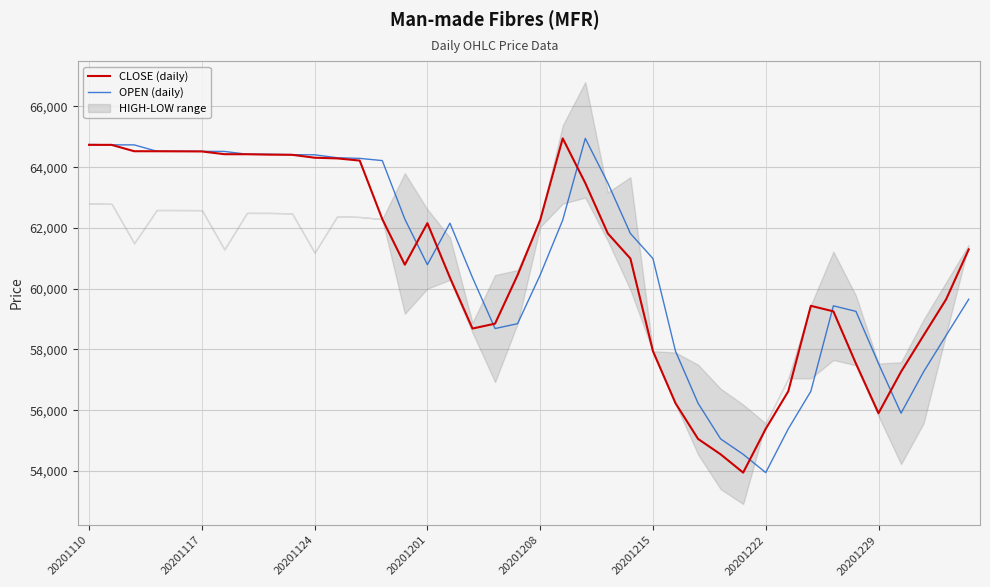

At which label does OPEN (daily) first exceed 61818?

20201110